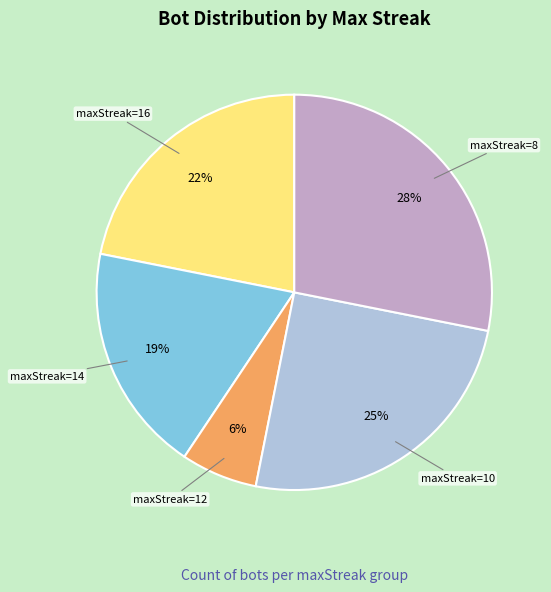

Is there any slice that represents more than half of the pie?

No